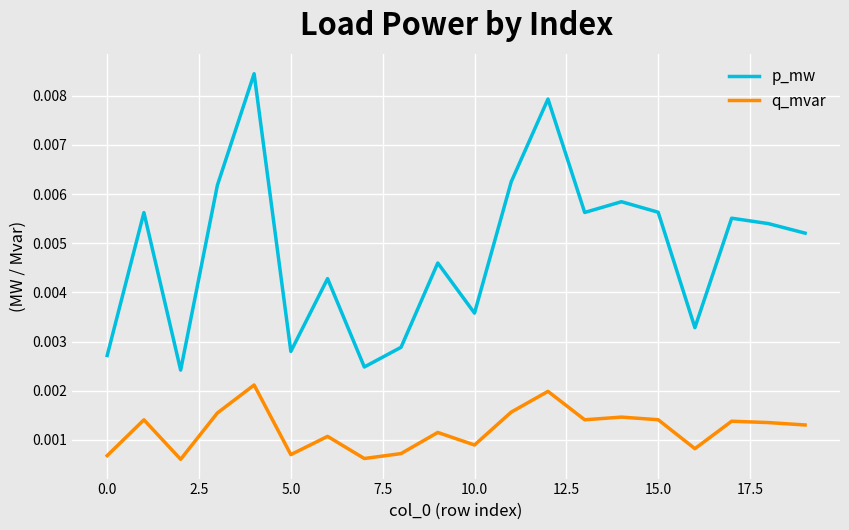

List the series in order of their peak value, highest first.

p_mw, q_mvar